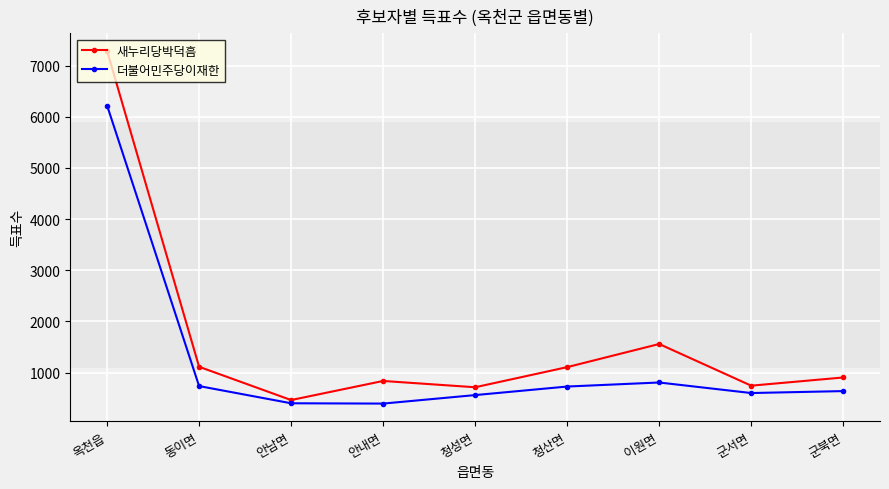

List the series in order of their overall mean, highest first.

새누리당박덕흠, 더불어민주당이재한